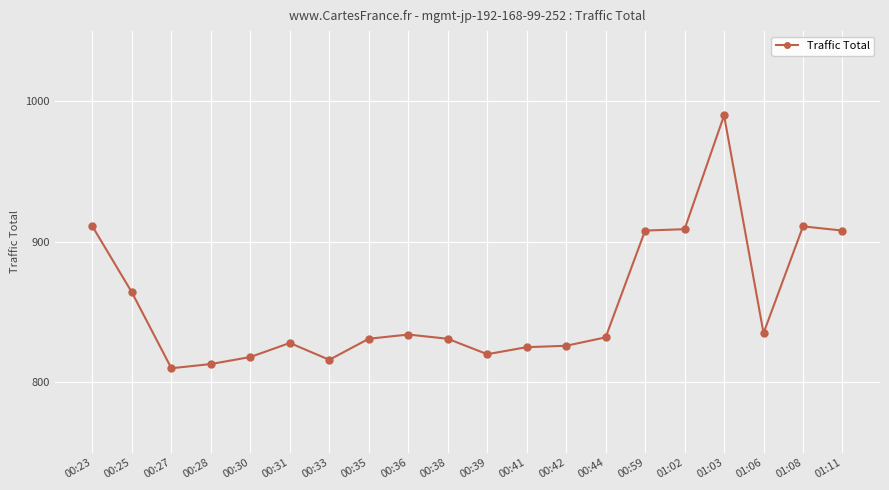

The chart shows a value of 834 at 00:36. True or false?

True